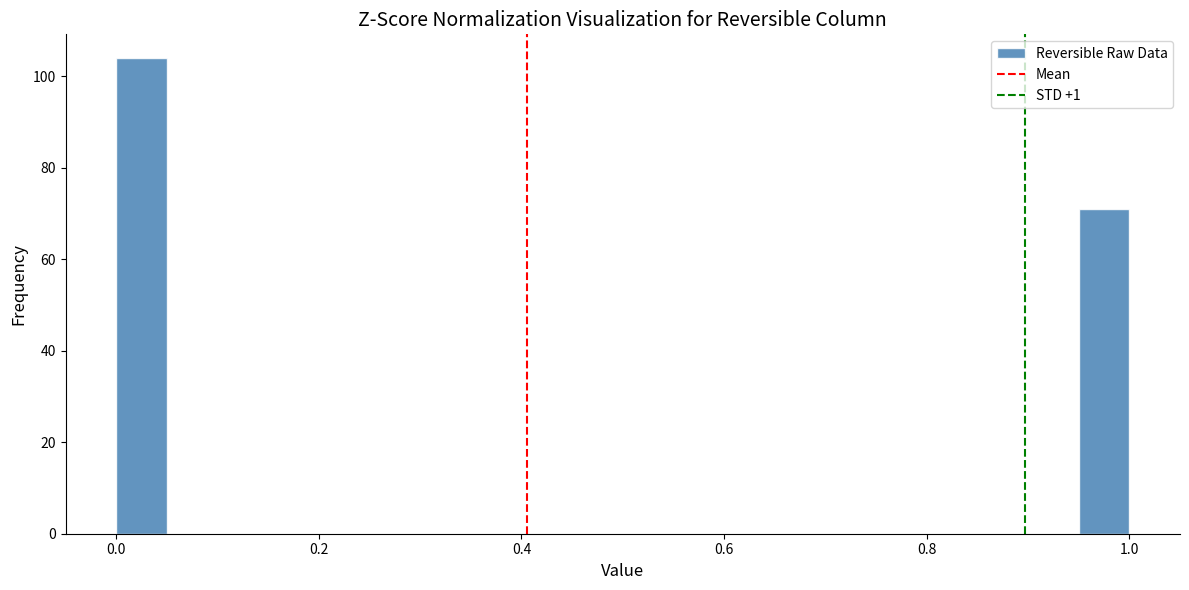

Read against the x-axis, roughly where is the centre of the tallest bar?

0.02